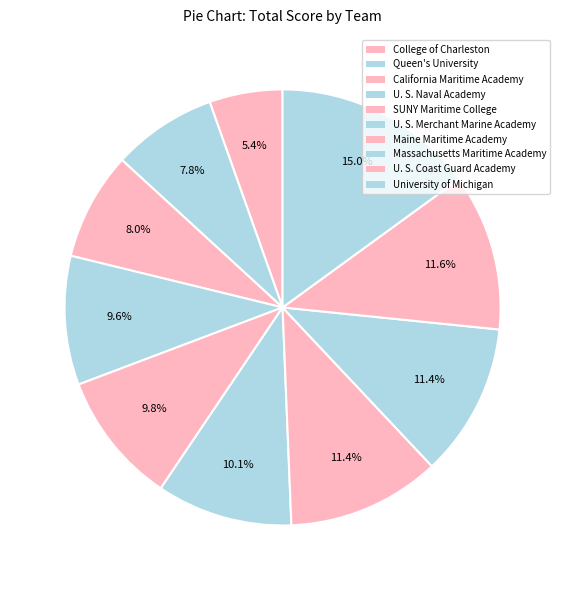

What is the ratio of the value at College of Charleston to the value at Massachusetts Maritime Academy?

0.5